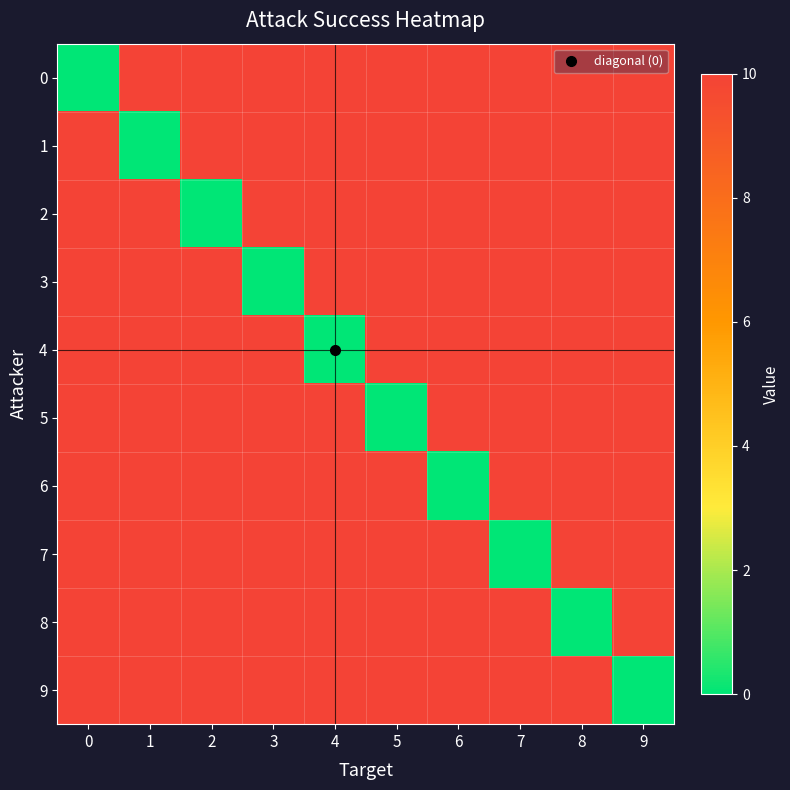

Reading left to right, list all the values displayed in this chart.

row_0: 0	10	10	10	10	10	10	10	10	10
row_1: 10	0	10	10	10	10	10	10	10	10
row_2: 10	10	0	10	10	10	10	10	10	10
row_3: 10	10	10	0	10	10	10	10	10	10
row_4: 10	10	10	10	0	10	10	10	10	10
row_5: 10	10	10	10	10	0	10	10	10	10
row_6: 10	10	10	10	10	10	0	10	10	10
row_7: 10	10	10	10	10	10	10	0	10	10
row_8: 10	10	10	10	10	10	10	10	0	10
row_9: 10	10	10	10	10	10	10	10	10	0